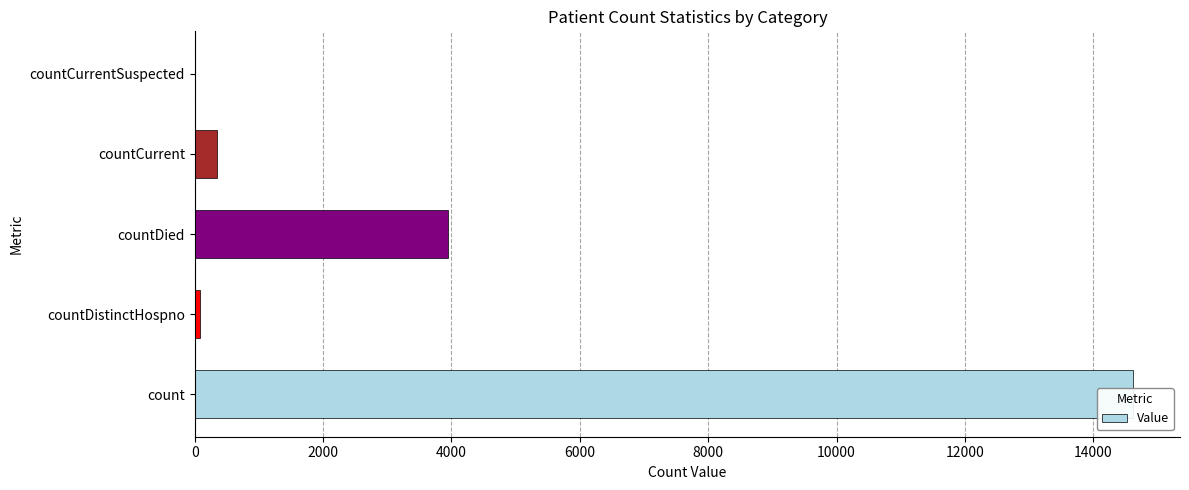

How many categories are shown in the chart?

5